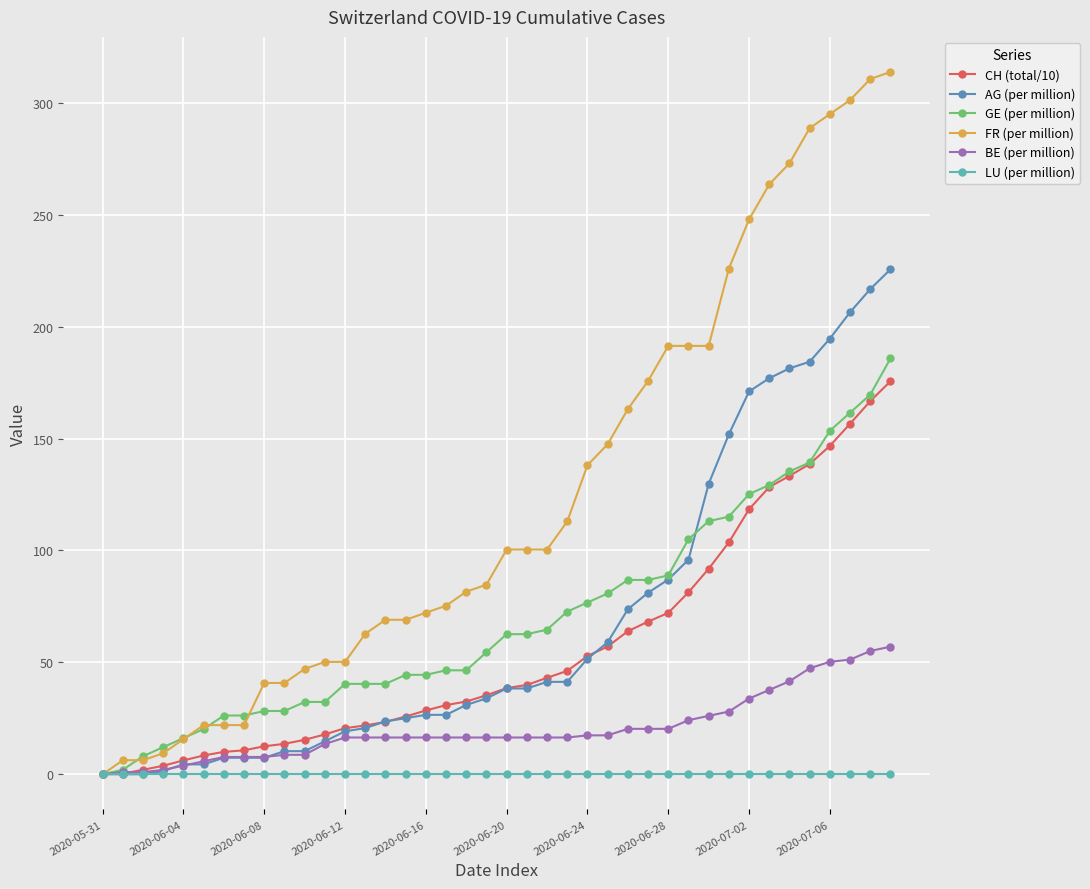

How many lines are shown in the chart?

6